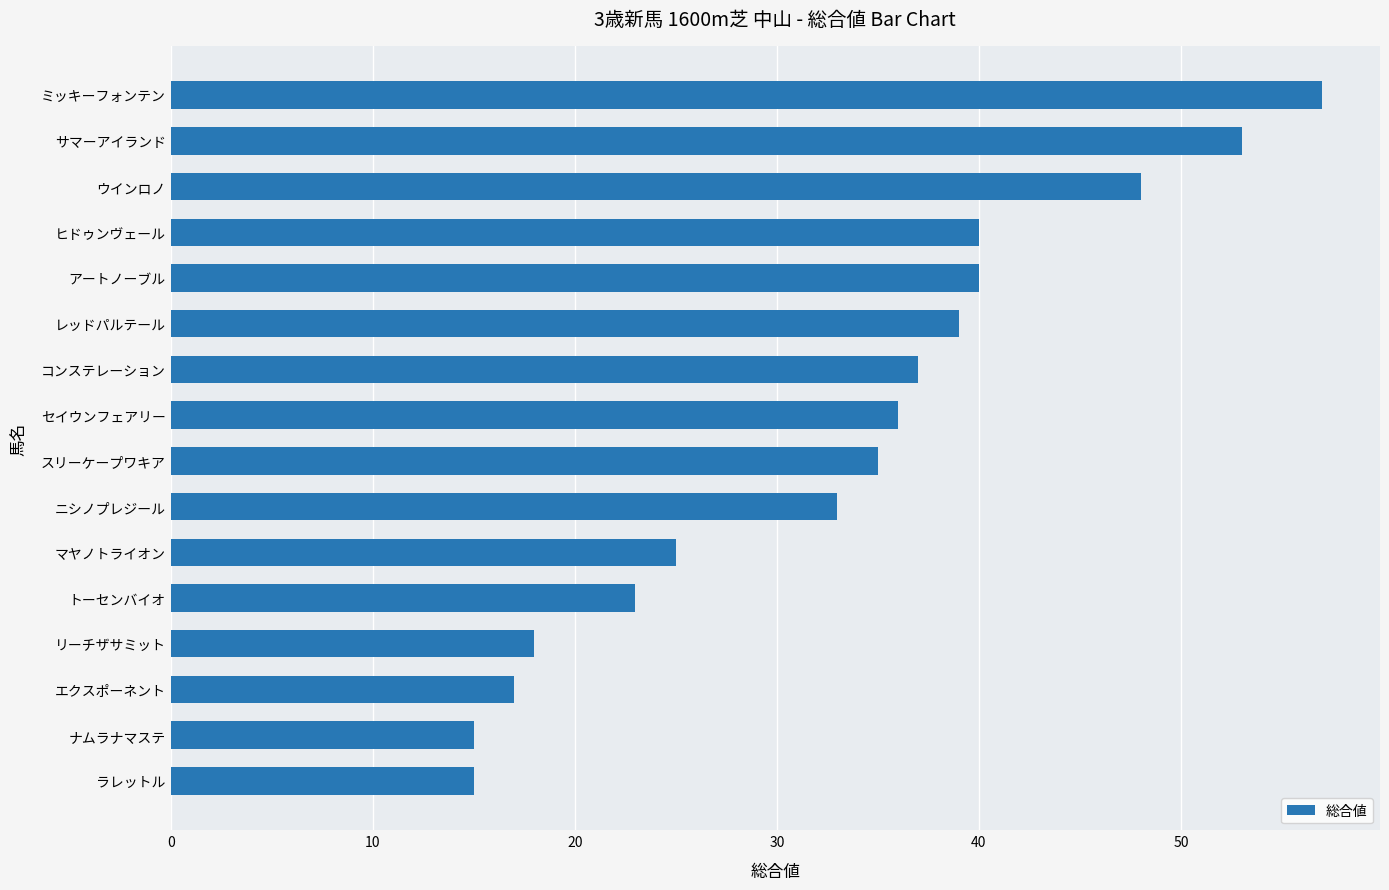

What is the label of the 8th bar from the top?

セイウンフェアリー